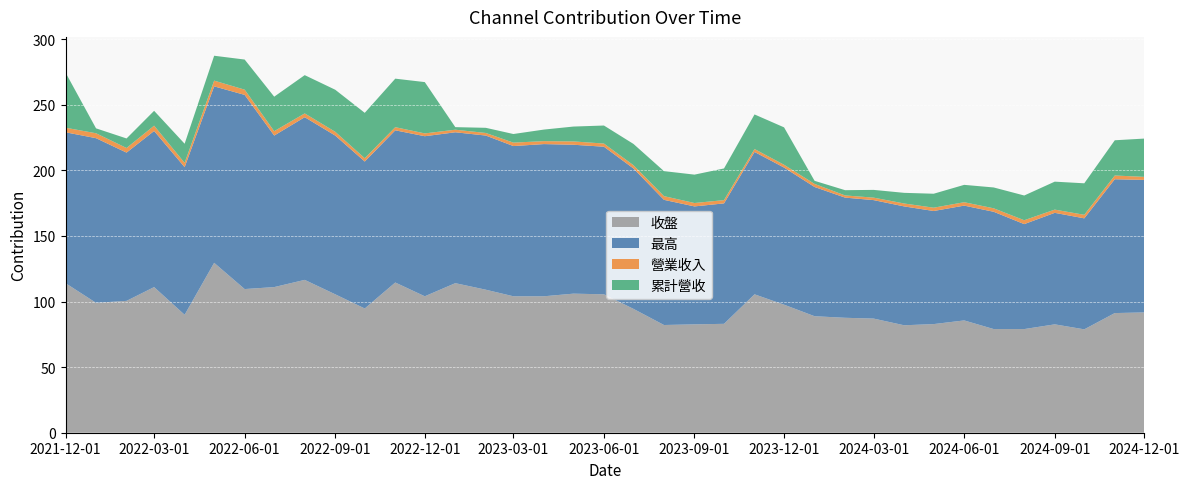

Reading right to left, extract all data points from this chart.

收盤: 91.7	91.2	78.8	82.6	79.0	79.0	85.6	82.8	81.9	87.0	87.6	88.8	97.6	105.5	83.0	82.6	82.1	94.4	105.5	106.0	104.0	104.0	109.0	114.0	104.0	114.5	94.7	105.5	116.5	111.0	109.5	129.5	89.9	111.0	100.5	99.0	114.0
最高: 101.0	102.0	84.6	85.0	80.0	89.4	87.5	86.2	90.6	90.3	91.6	98.5	104.5	108.5	91.8	89.9	95.4	107.0	112.5	113.5	116.0	114.5	117.5	115.0	122.0	116.0	112.0	121.0	124.0	115.5	148.0	134.5	112.5	119.0	113.0	125.5	115.0
營業收入: 2.3	2.9	2.7	2.5	3.0	2.6	2.6	2.5	2.2	1.9	1.7	2.4	2.1	2.2	2.5	2.6	2.8	2.5	2.4	2.5	2.2	2.6	2.0	2.0	2.1	2.4	2.5	2.9	2.9	3.3	4.0	4.4	3.3	4.0	3.5	3.8	3.5
累計營收: 29.2	26.9	24.0	21.3	18.9	15.9	13.2	10.6	8.1	5.9	4.0	2.4	28.5	26.4	24.1	21.6	19.1	16.2	13.7	11.3	8.8	6.6	3.9	2.0	39.1	37.0	34.6	32.0	29.2	26.3	22.9	19.0	14.6	11.3	7.3	3.8	42.0